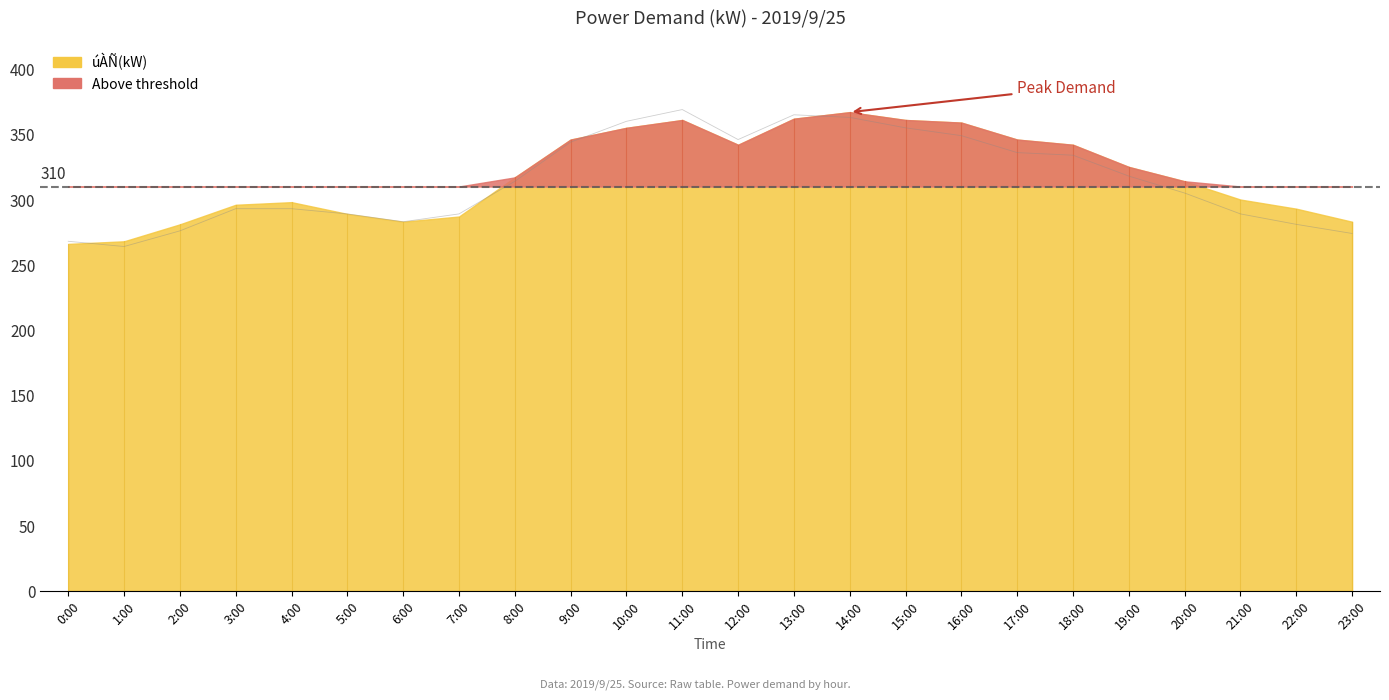

List the labels in order of value, largest first.

11:00, 13:00, 14:00, 10:00, 15:00, 16:00, 12:00, 9:00, 17:00, 18:00, 19:00, 8:00, 20:00, 3:00, 4:00, 5:00, 7:00, 21:00, 6:00, 22:00, 2:00, 23:00, 0:00, 1:00